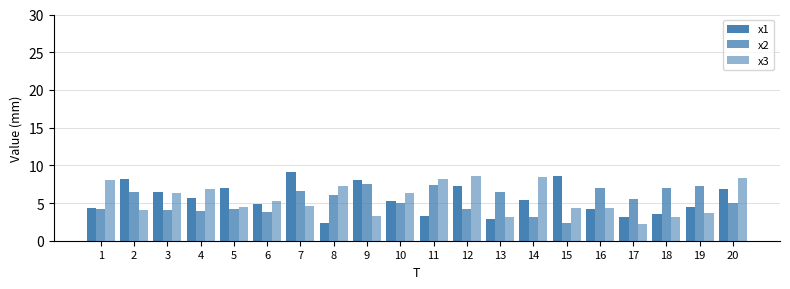

What is the spread (max minus min) of values at 4?

3.0